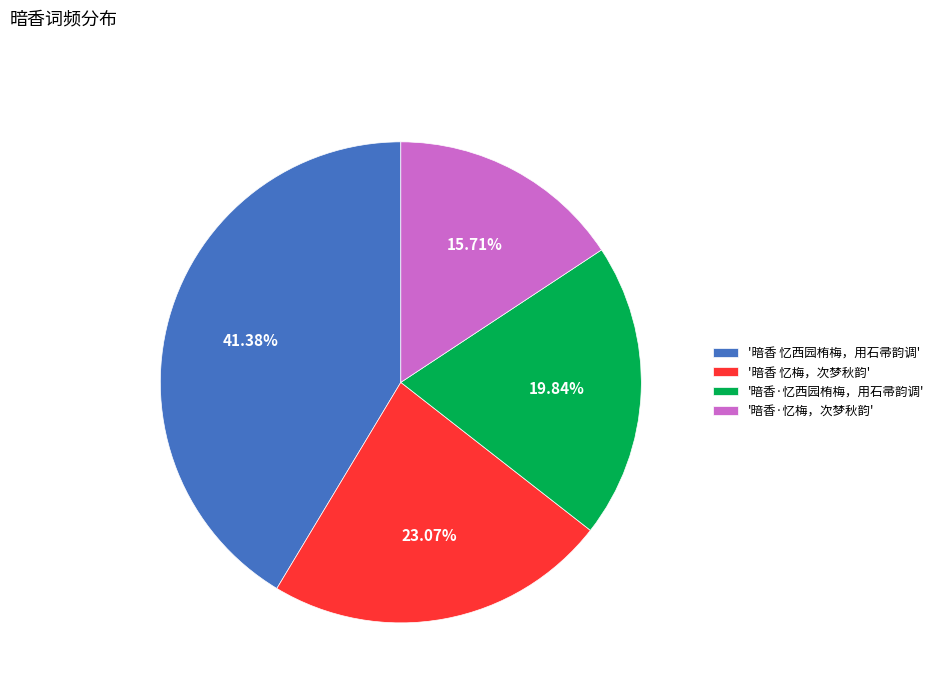

Approximately how many times larger is the value at '暗香 忆梅，次梦秋韵' compared to '暗香·忆梅，次梦秋韵'?

1.5